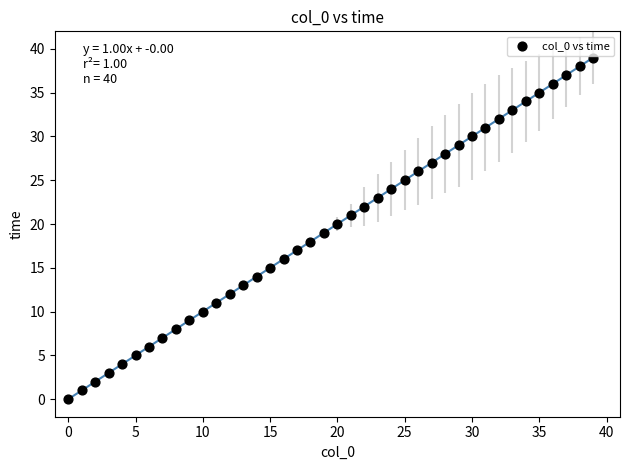

What is the range of Y values (max minus min)?

39